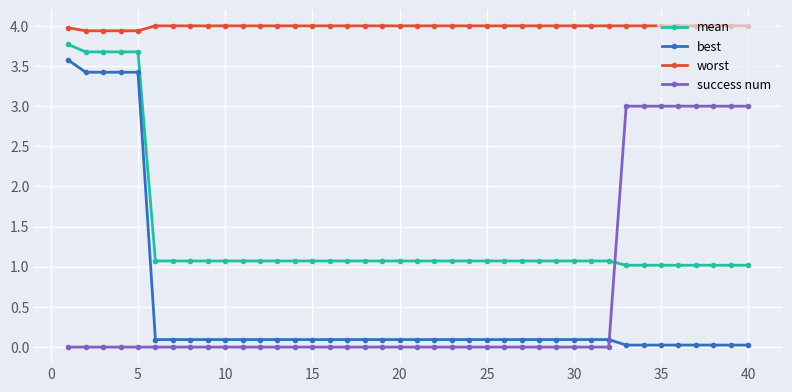

What is the maximum value shown in the chart?

4.0